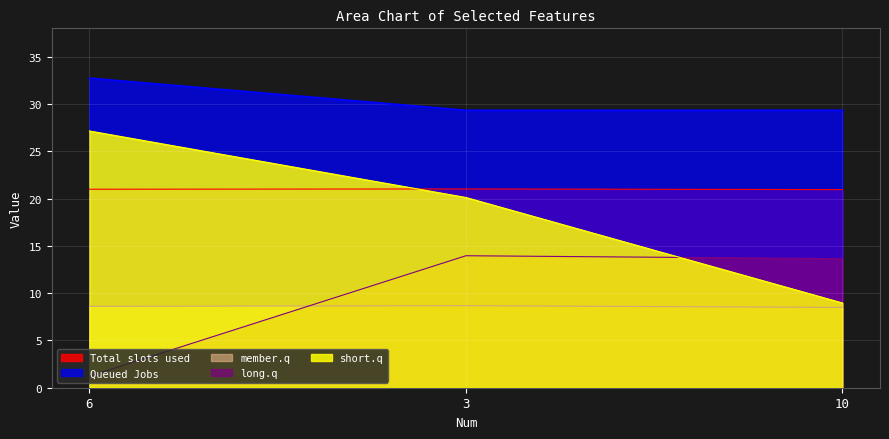

What is the spread (max minus min) of values at 6?

31.5